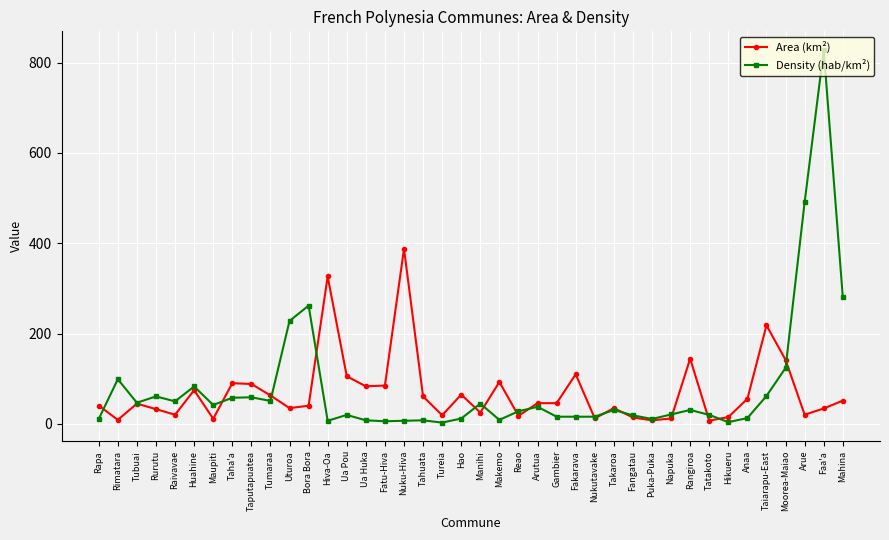

At which label is Density (hab/km²) closest to 415?

Arue